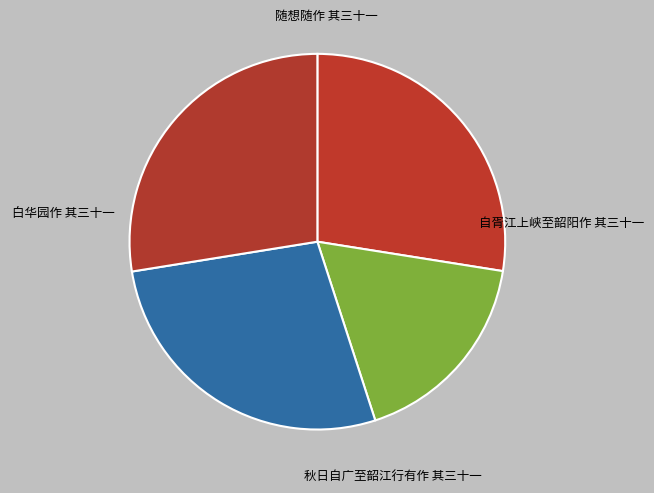

Is it true that 白华园作 其三十一 is 42% of the pie?

False